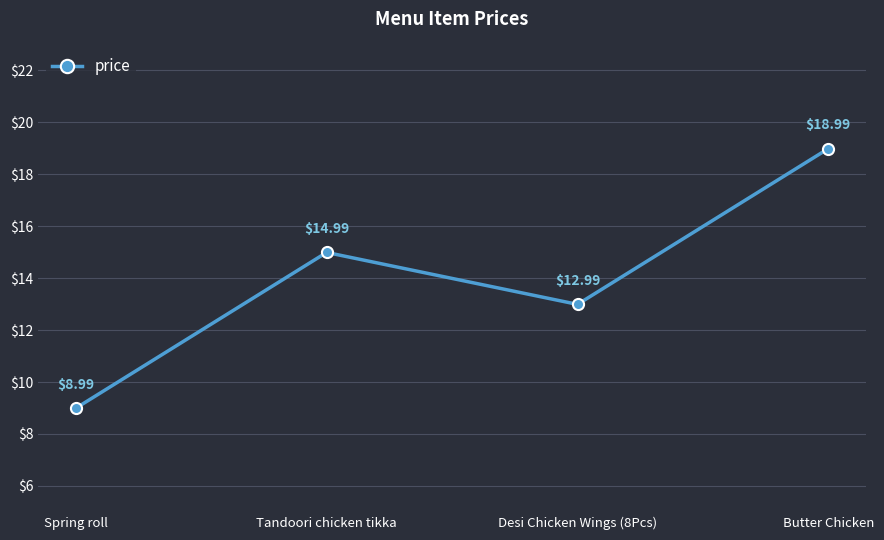

What position from the right is Desi Chicken Wings (8Pcs)?

2